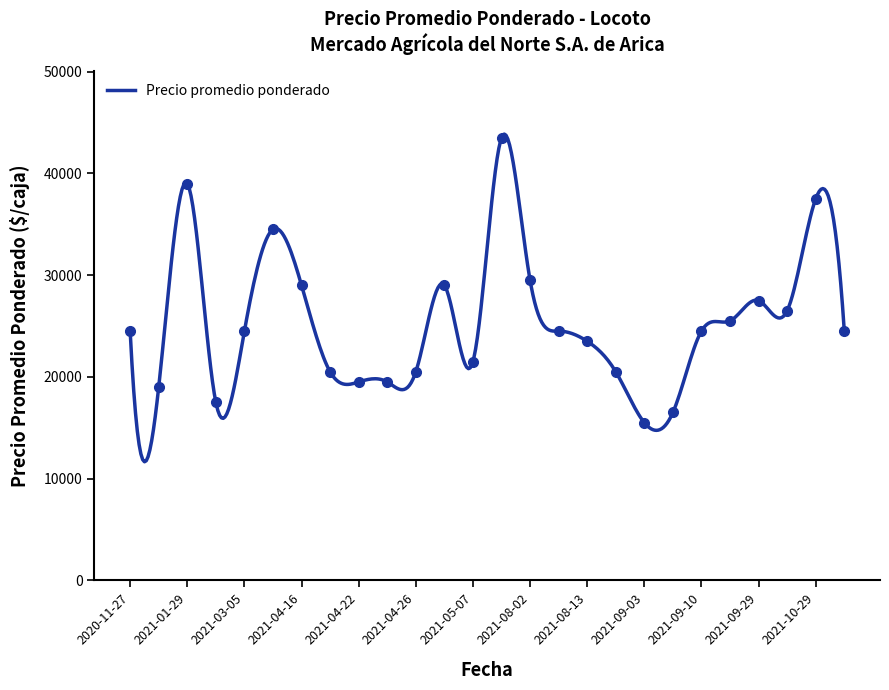

The chart shows a value of 33811 at 2021-02-26. True or false?

False